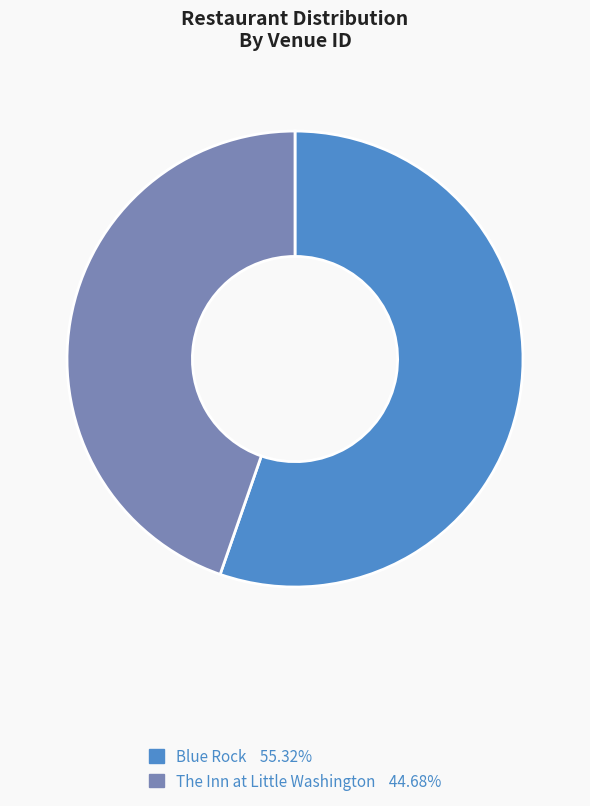

Approximately how many times larger is the value at The Inn at Little Washington compared to Blue Rock?

0.8